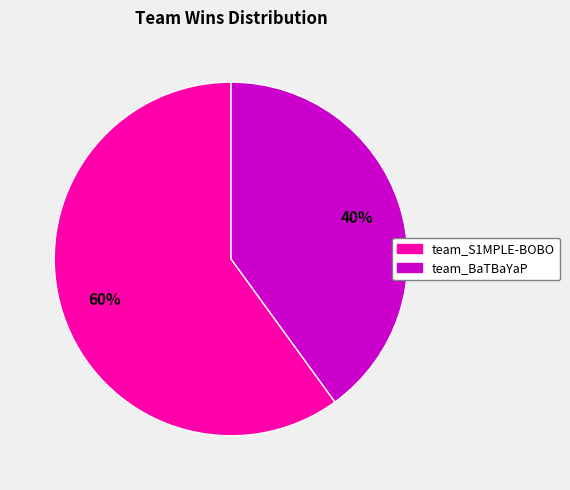

How many segments does this pie chart have?

2